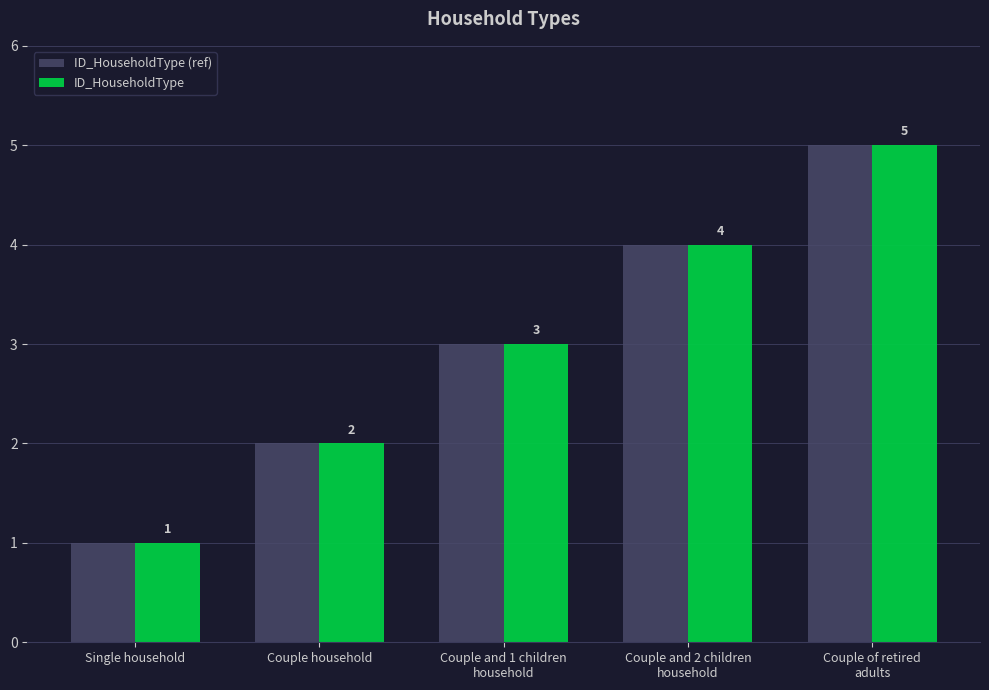

Reading right to left, extract all data points from this chart.

ID_HouseholdType (ref): 5	4	3	2	1
ID_HouseholdType: 5	4	3	2	1